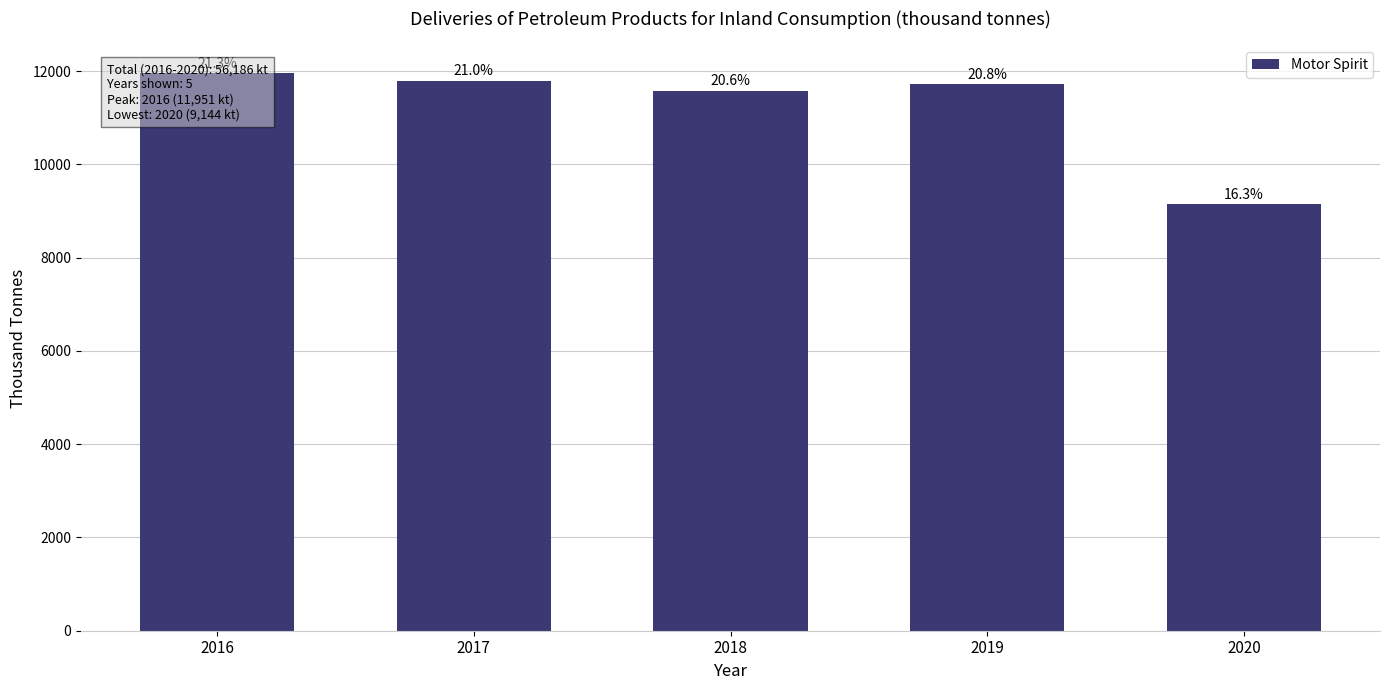

How many data points are less than 11713?

2